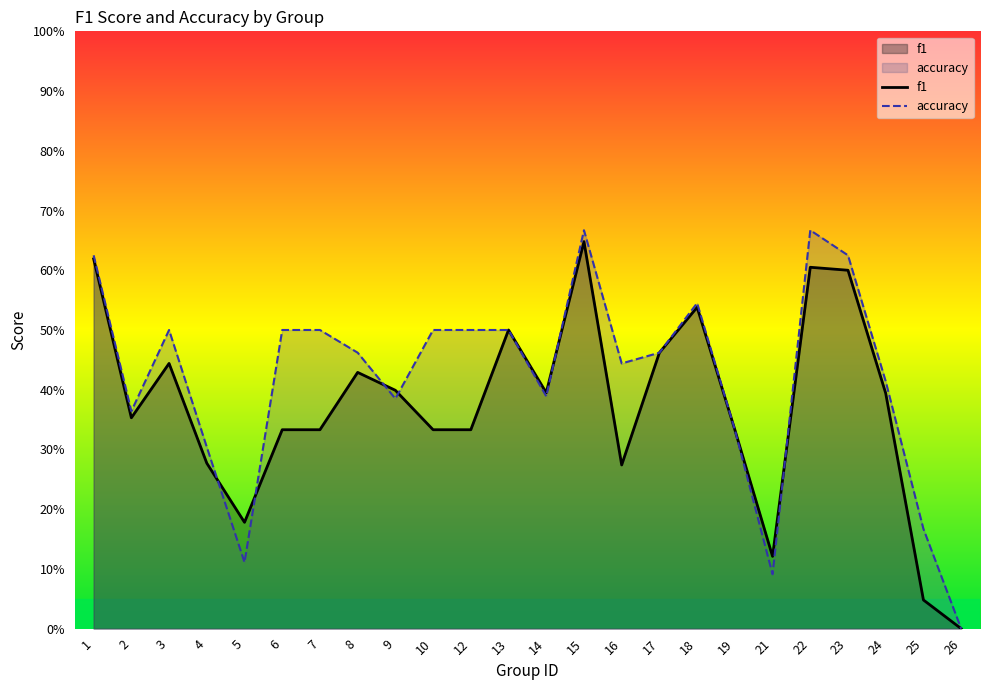

What is the value of the f1 point at the 12th from the left?

0.5